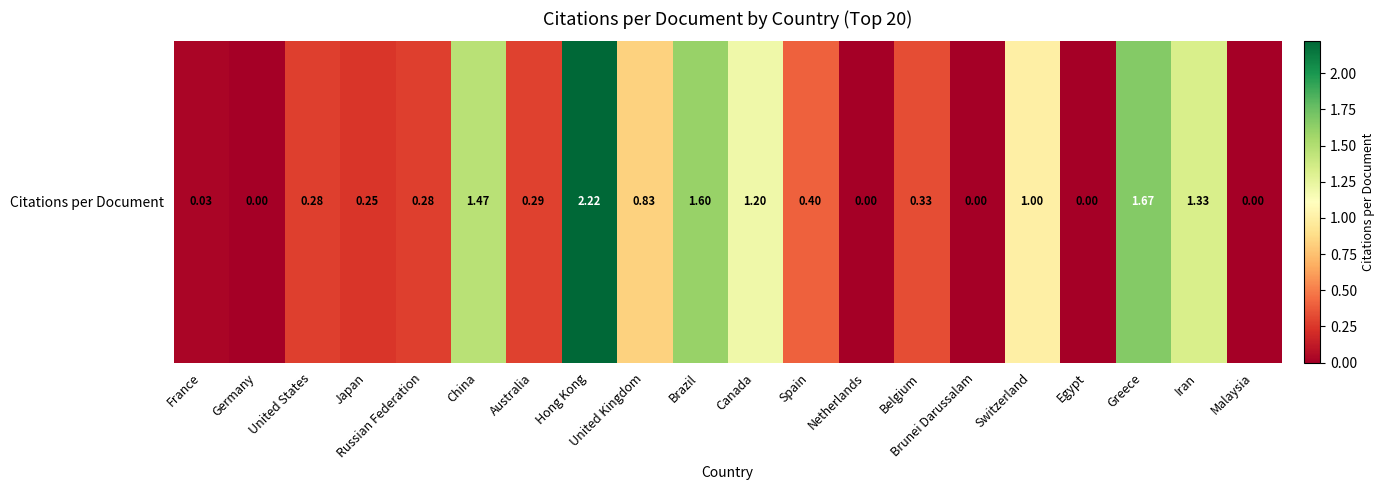

List the labels in order of value, smallest first.

Germany, Netherlands, Brunei Darussalam, Egypt, Malaysia, France, Japan, United States, Russian Federation, Australia, Belgium, Spain, United Kingdom, Switzerland, Canada, Iran, China, Brazil, Greece, Hong Kong